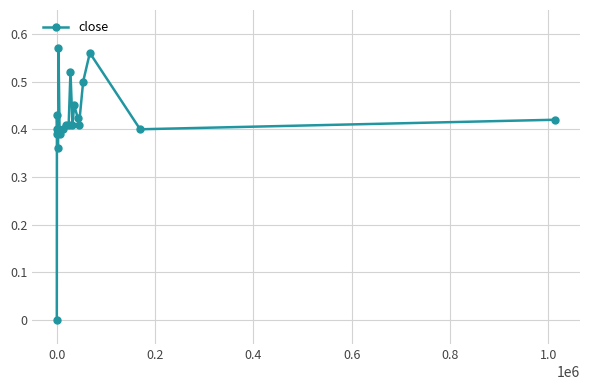

True or false: there are more than 1 points higher than both neighbors.

True